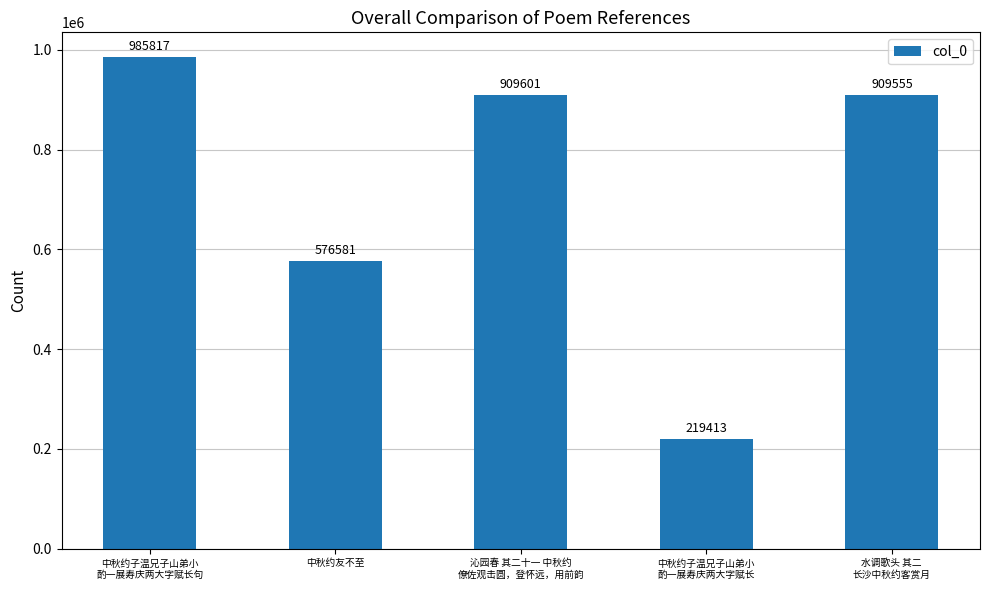

The chart shows a value of 374832 at 沁园春 其二十一 中秋约
僚佐观击圆，登怀远，用前韵. True or false?

False